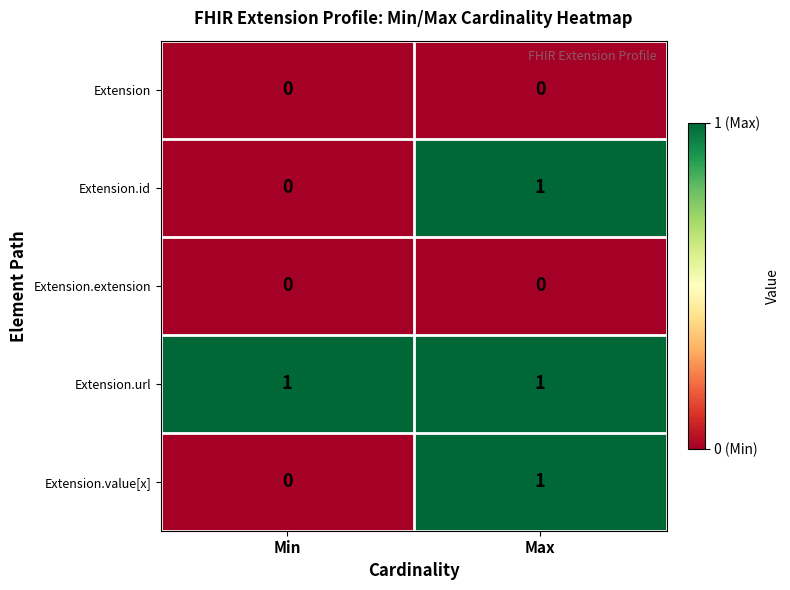

The Extension.url series shows 1 at Min. True or false?

True